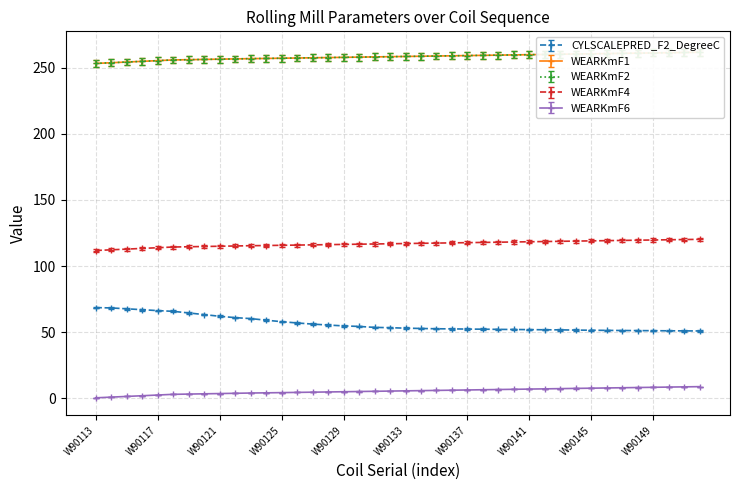

Rank the series at W90127 from lowest to highest value.

WEARKmF6, CYLSCALEPRED_F2_DegreeC, WEARKmF4, WEARKmF2, WEARKmF1